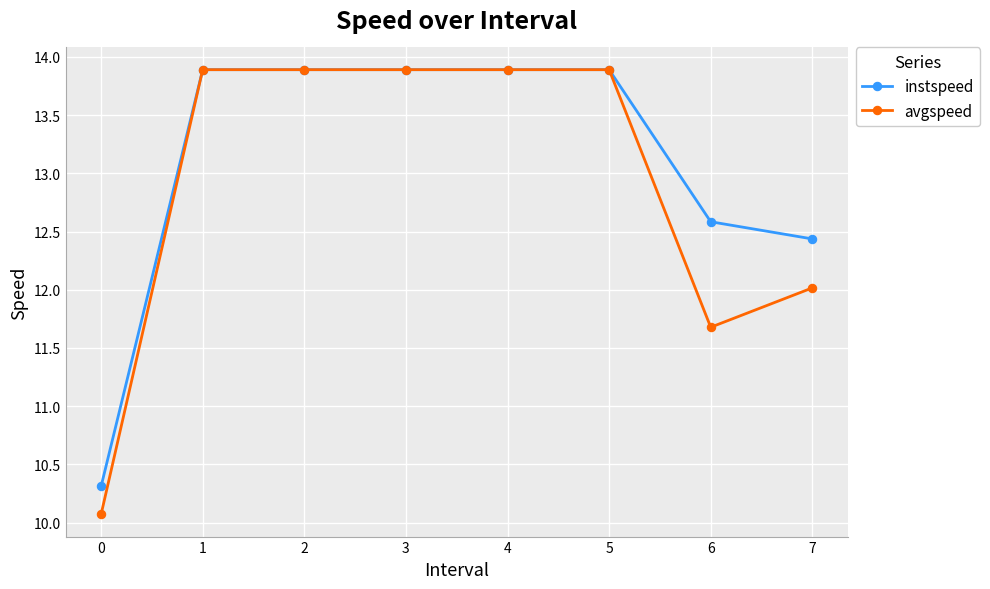

List the series in order of their overall mean, highest first.

instspeed, avgspeed